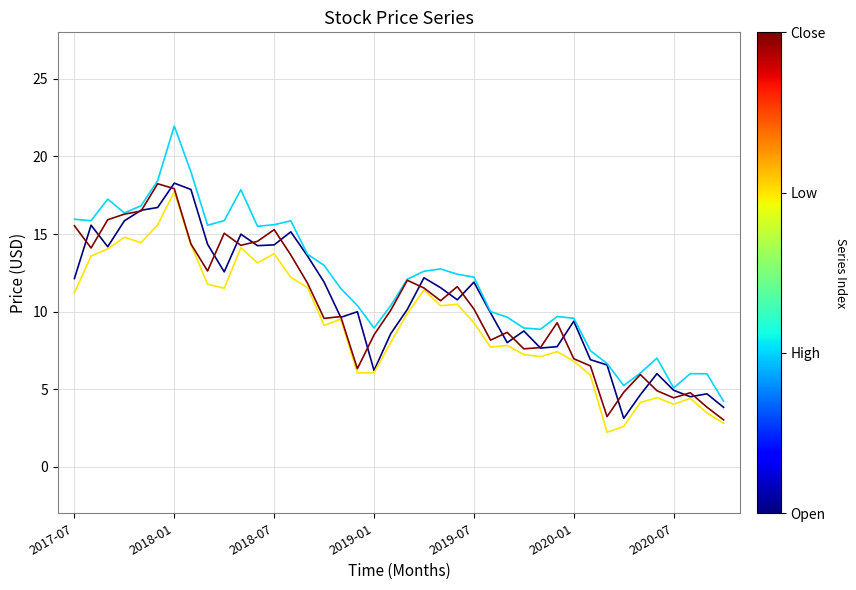

How many lines are shown in the chart?

4